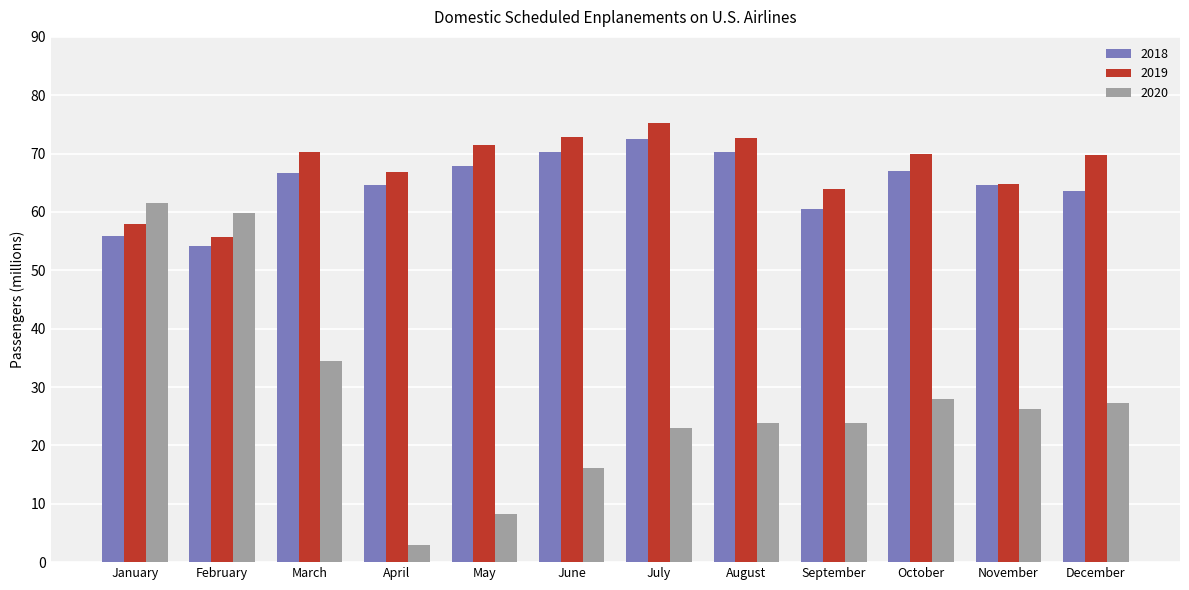

What is the sum of the 2018 values at September and May?

128.3